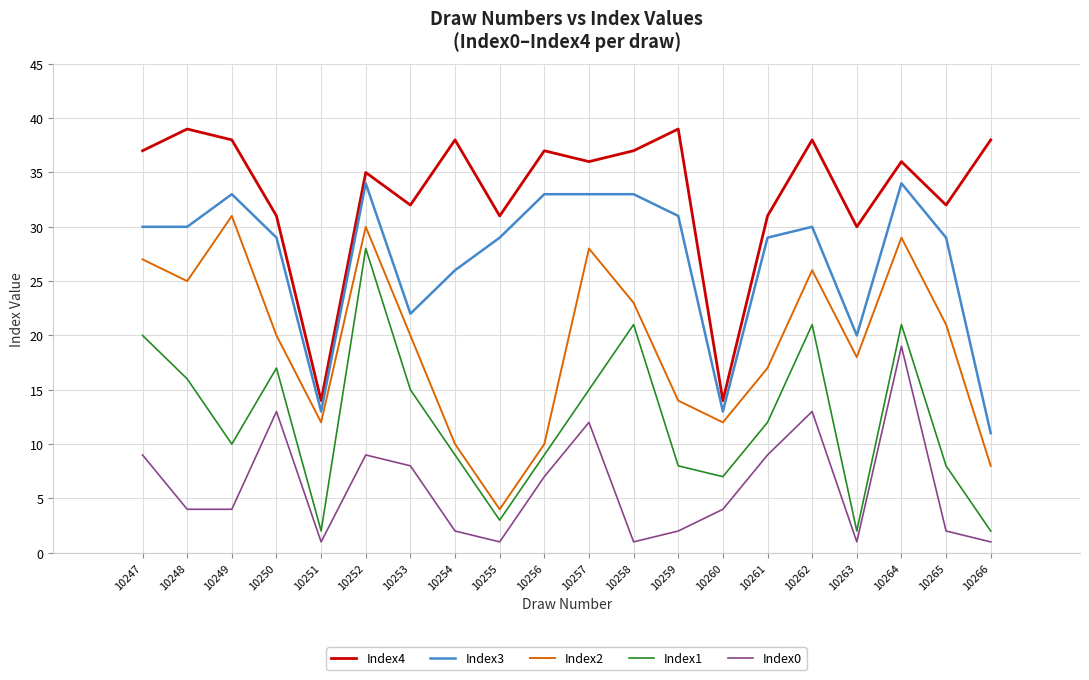

True or false: Index1 has more than 0 points higher than both neighbors.

True